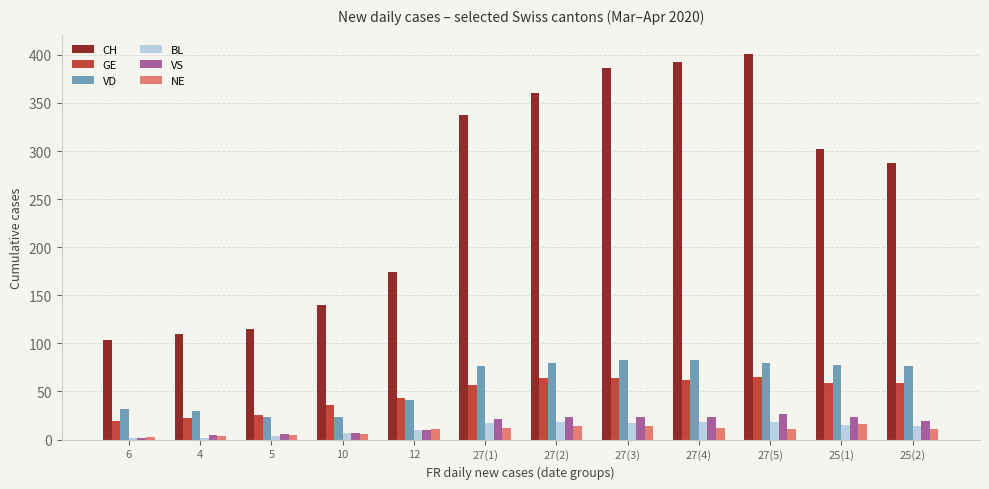

What is the label of the 9th bar from the left?

27(4)